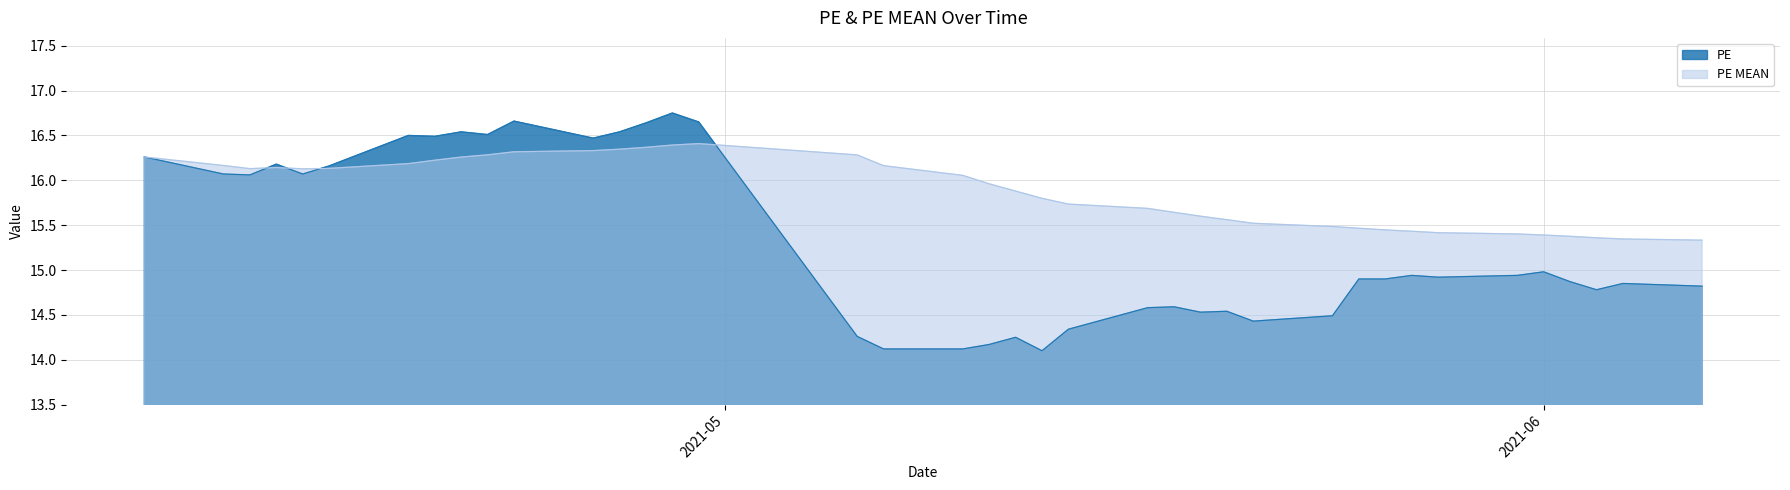

At how many categories does at least one series exceed 16?

19